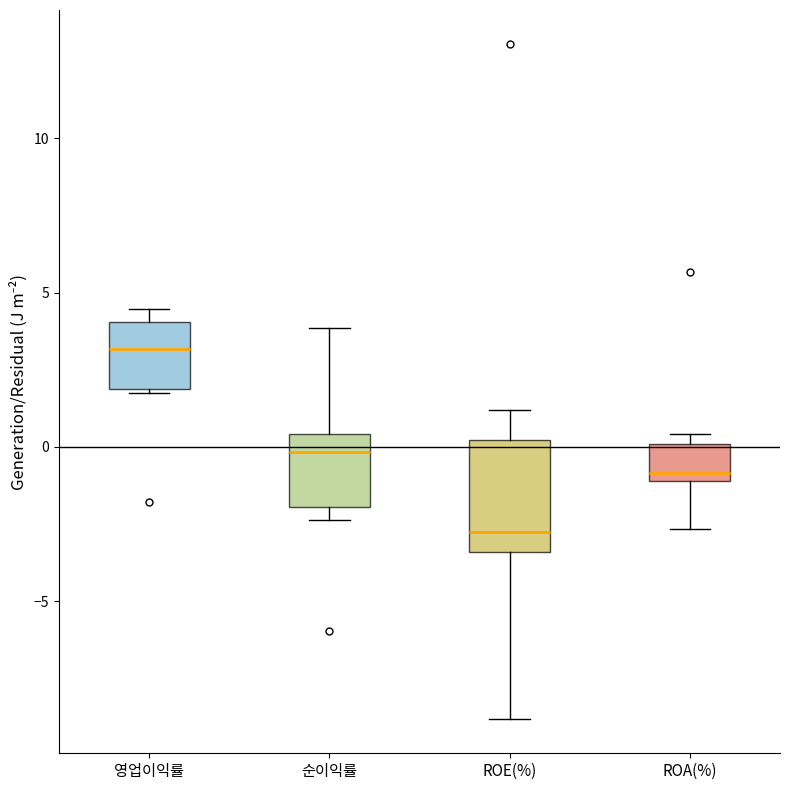

Reading left to right, transcribe this box plot: for each box, give where its median line is, the range the box spans, and where its two whiskers end, as read against the y-axis. The values are not printed on the chart, so give them approximately, as read against the axis.

영업이익률: median 3.0, box 2.0 to 4.0, whiskers 1.5 to 4.5
순이익률: median 0.0, box -2.0 to 0.5, whiskers -2.5 to 4.0
ROE(%): median -3.0, box -3.5 to 0.0, whiskers -9.0 to 1.0
ROA(%): median -1.0 (just above the box's lower edge), box -1.0 to 0.0, whiskers -2.5 to 0.5